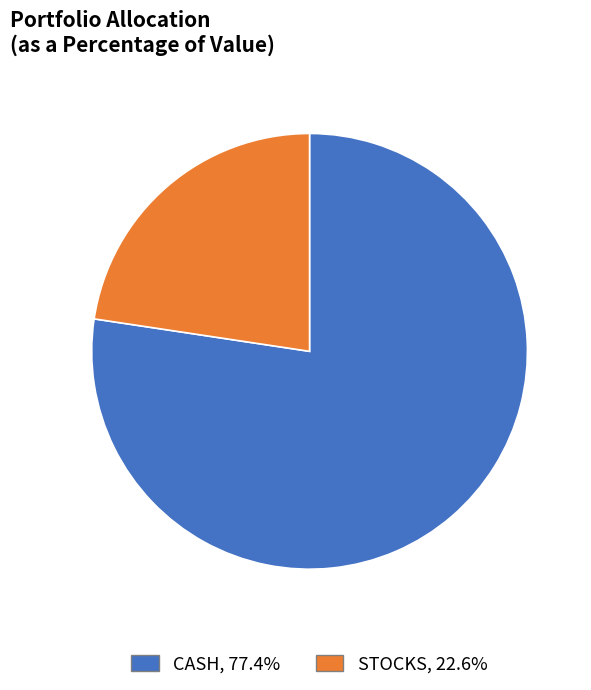

Rank the categories by value from lowest to highest.

STOCKS, CASH